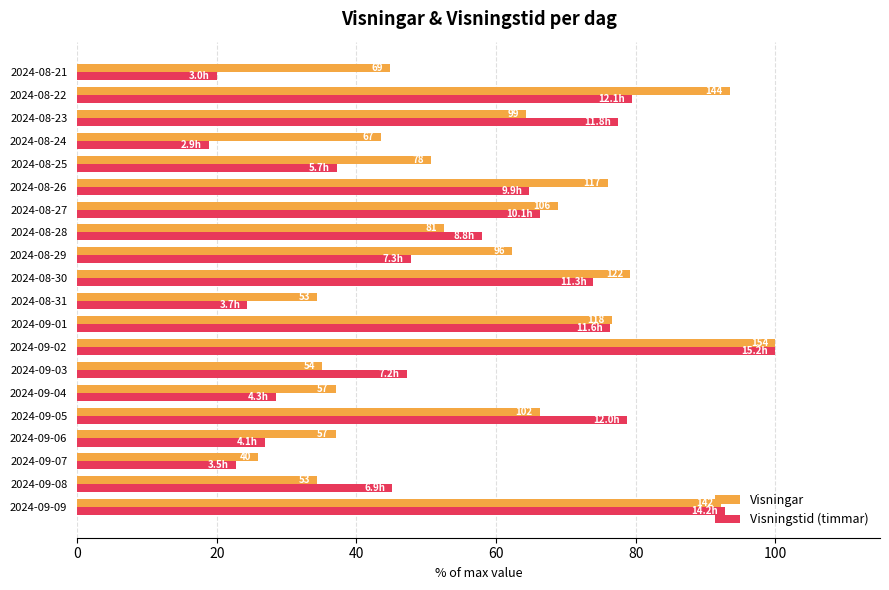

What are all the series names shown in the legend?

Visningar, Visningstid (timmar)